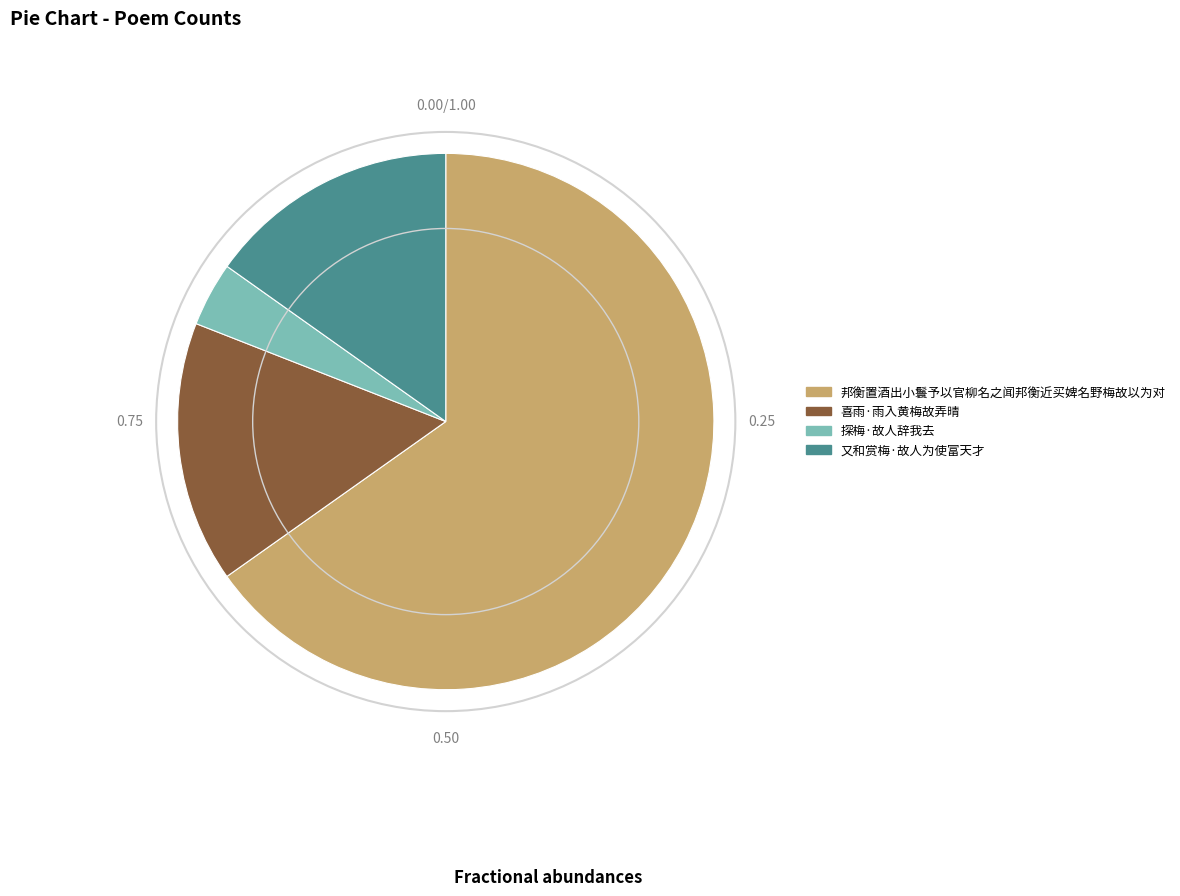

What is the ratio of the value at 喜雨·雨入黄梅故弄晴 to the value at 又和赏梅·故人为使富天才?

1.0